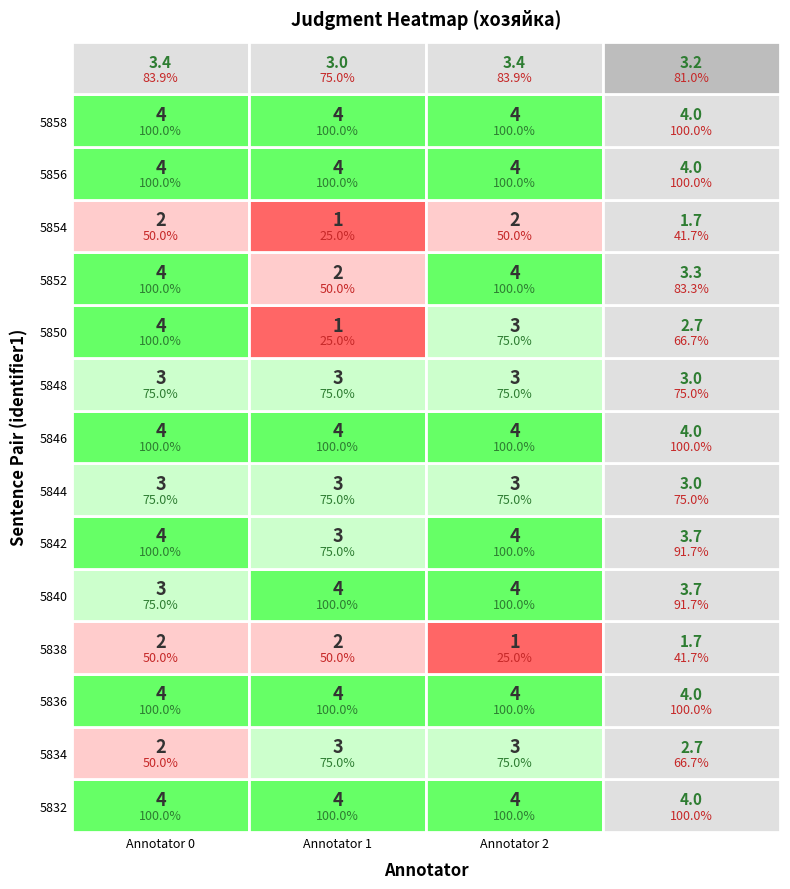

What is the sum of all 5836_5837 values?

12